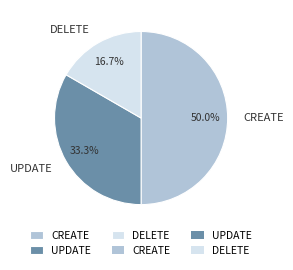

What percentage do CREATE and DELETE together represent?

66.7%